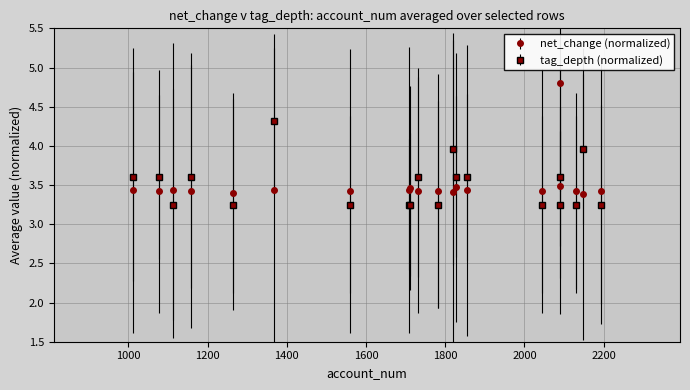

Which series has the largest range (max minus min)?

net_change (normalized)